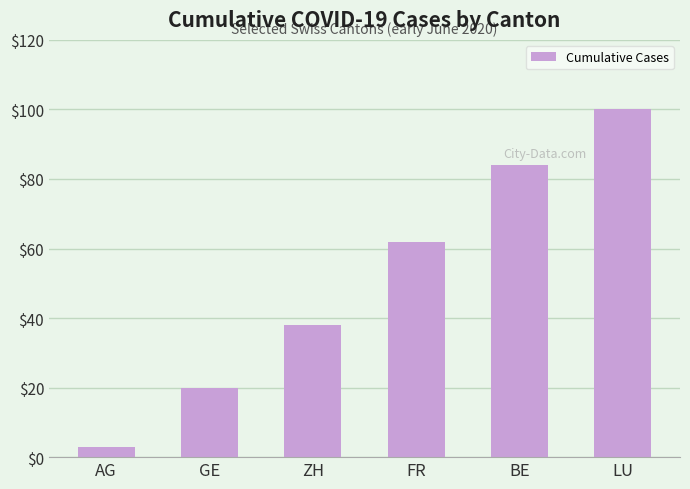

Reading right to left, extract all data points from this chart.

LU=100	BE=84	FR=62	ZH=38	GE=20	AG=3